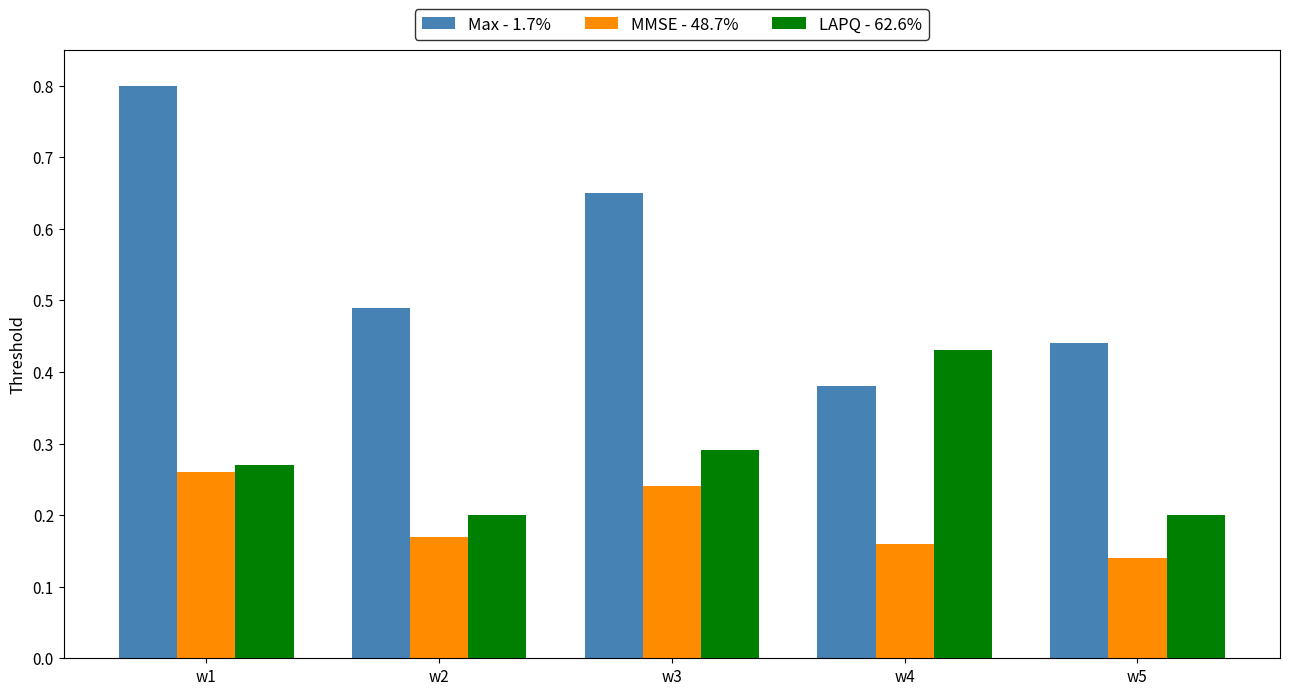

Are the bars horizontal?

No